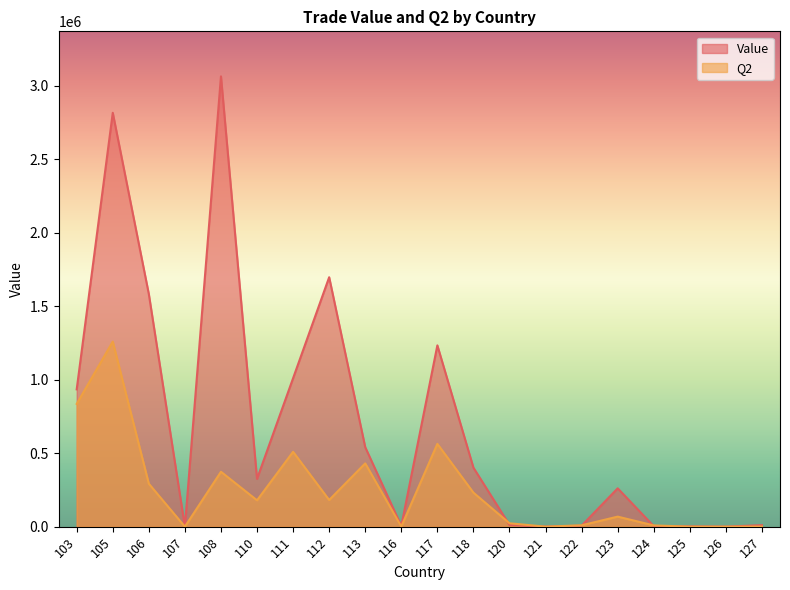

Rank the series at 106 from highest to lowest value.

Value, Q2